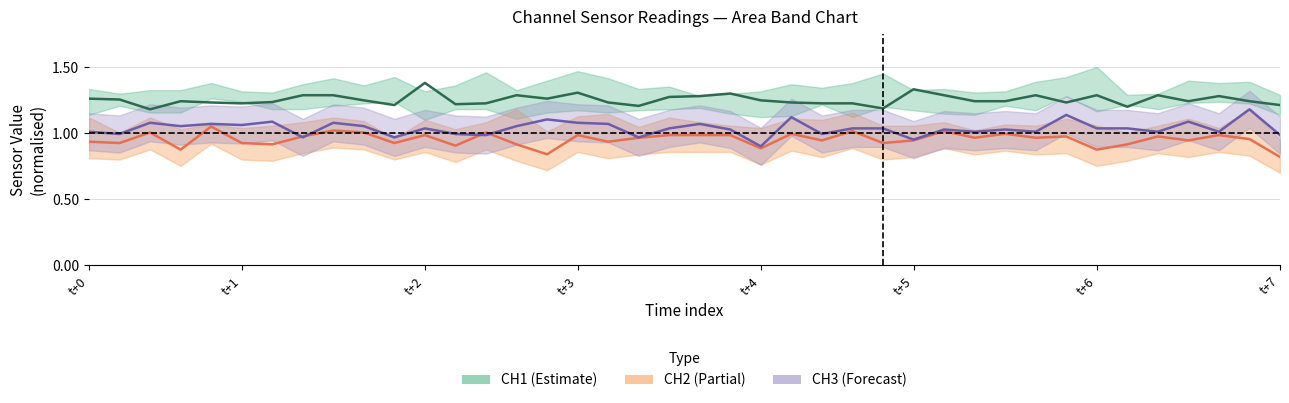

At which label does CH3 | AA3 center first exceed 1?

t+0